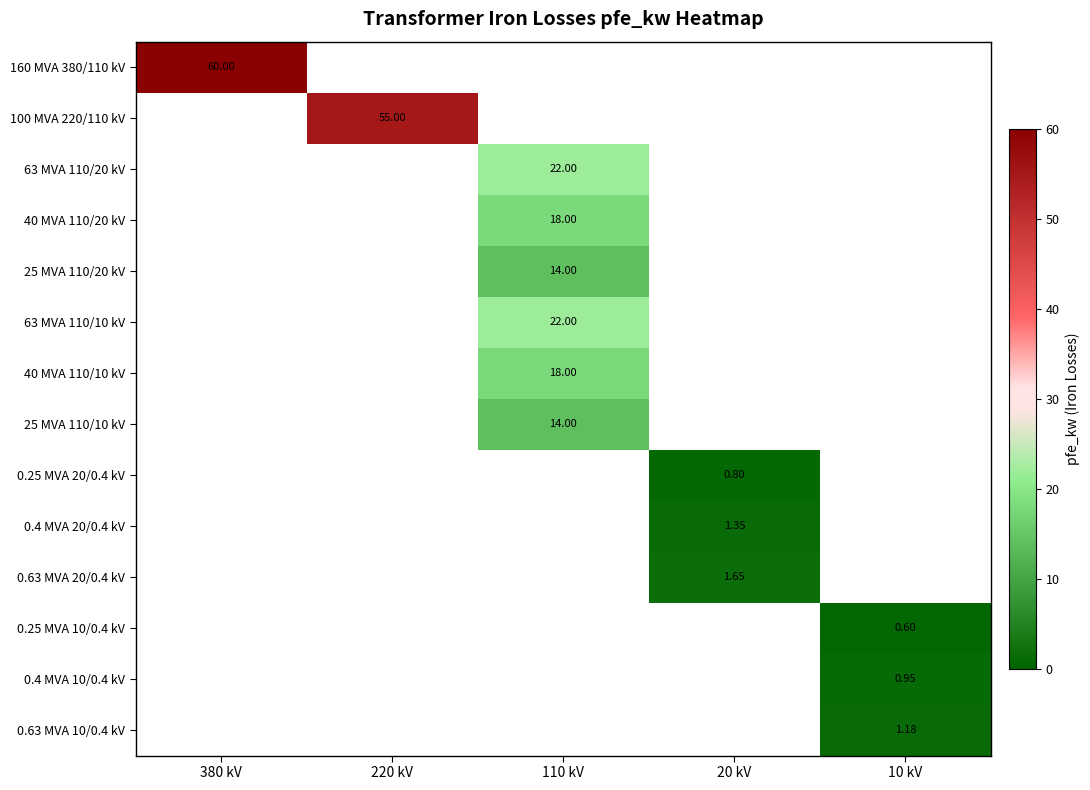

How many series are shown in this chart?

14